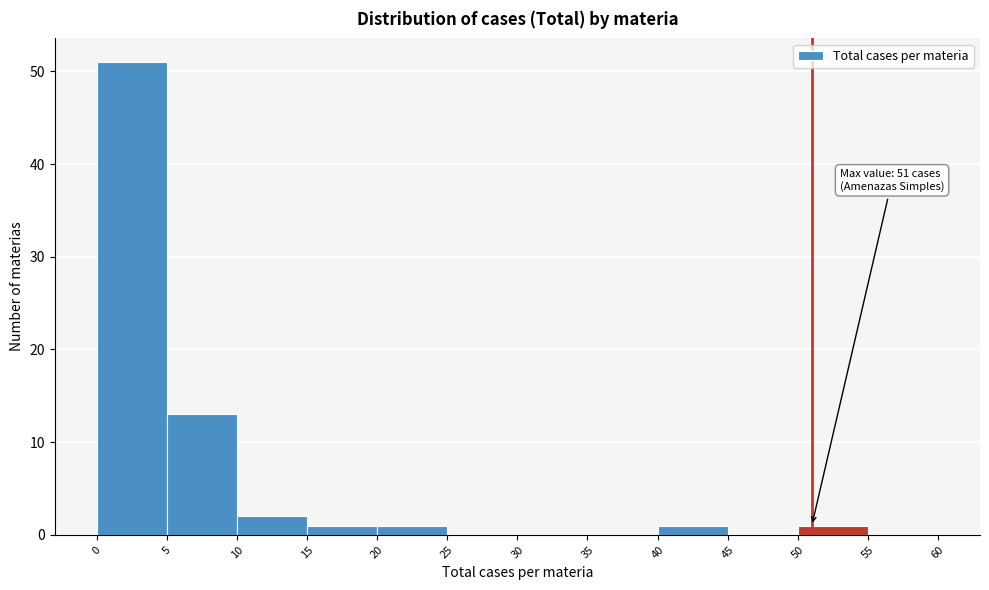

Which range on the x-axis has the tallest bar?

0 to 5